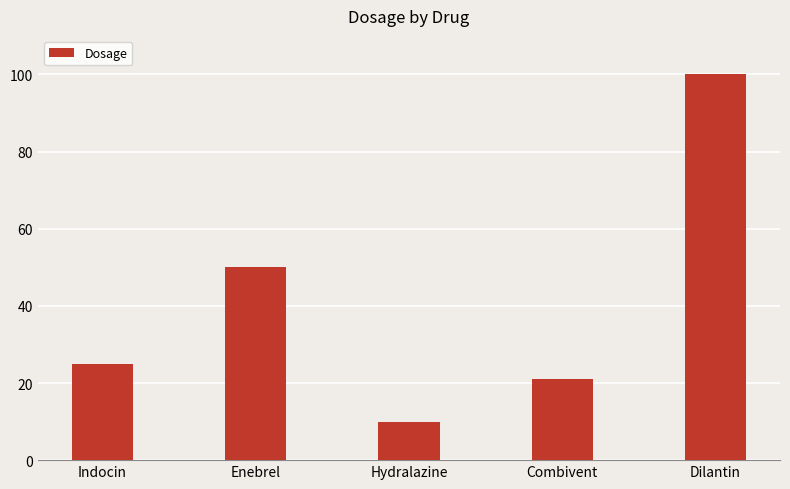

Between Enebrel and Hydralazine, which is larger?

Enebrel